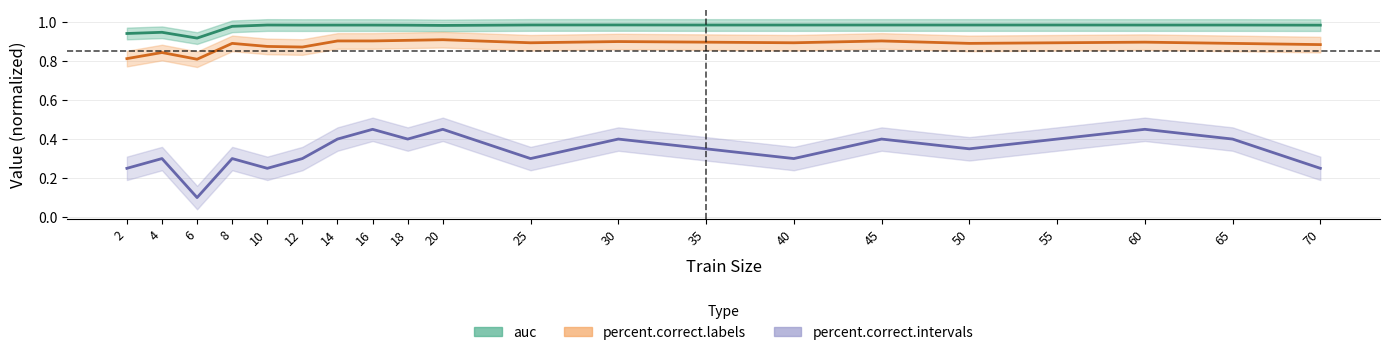

True or false: percent.correct.labels and percent.correct.intervals intersect in this chart.

False